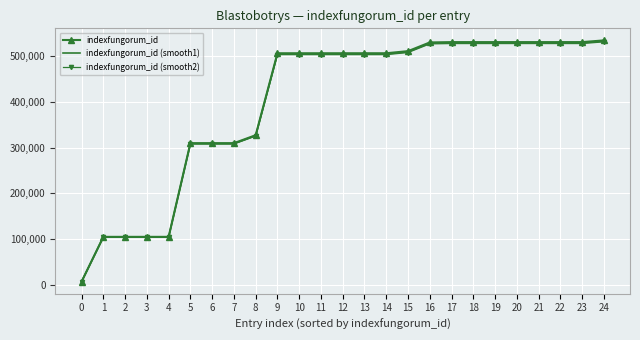

At which label does indexfungorum_id (smooth1) first exceed 504320?

12